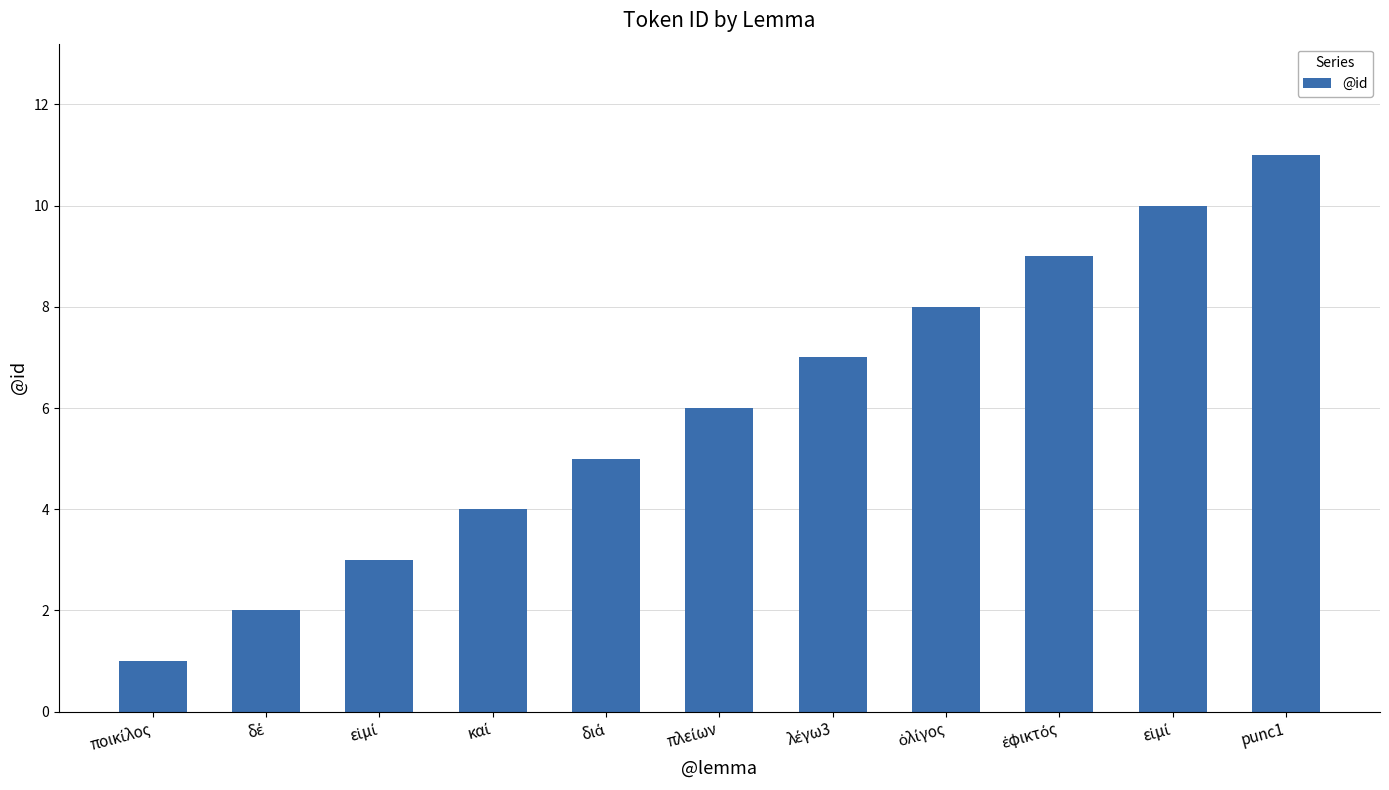

How many distinct data groups are displayed?

1